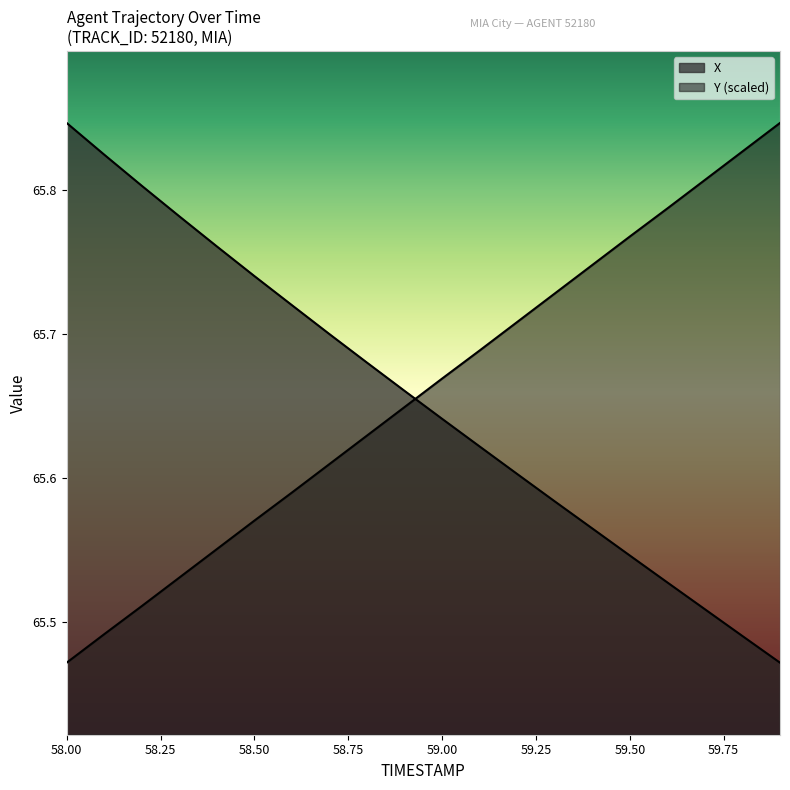

What is the total value across all series at 58.3?

131.3